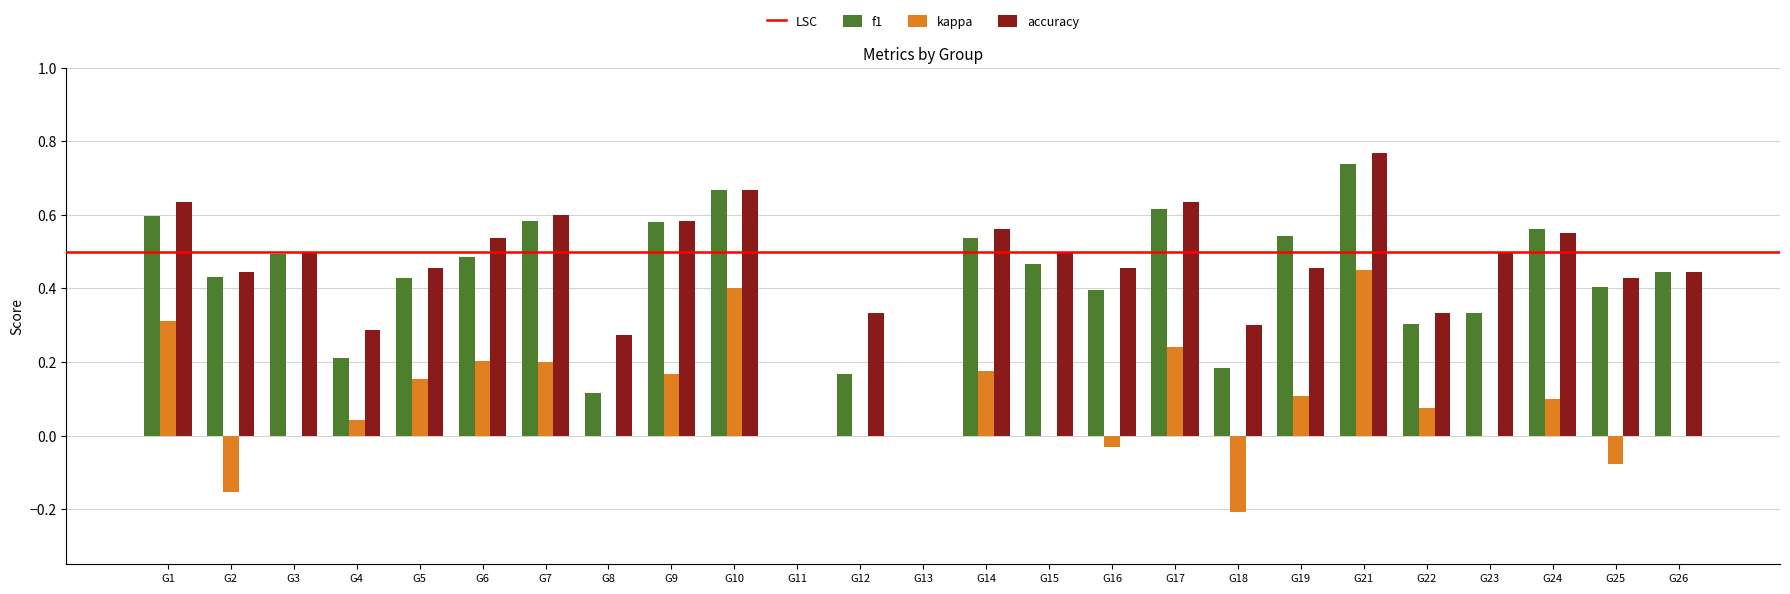

Count the number of data series in this chart.

3